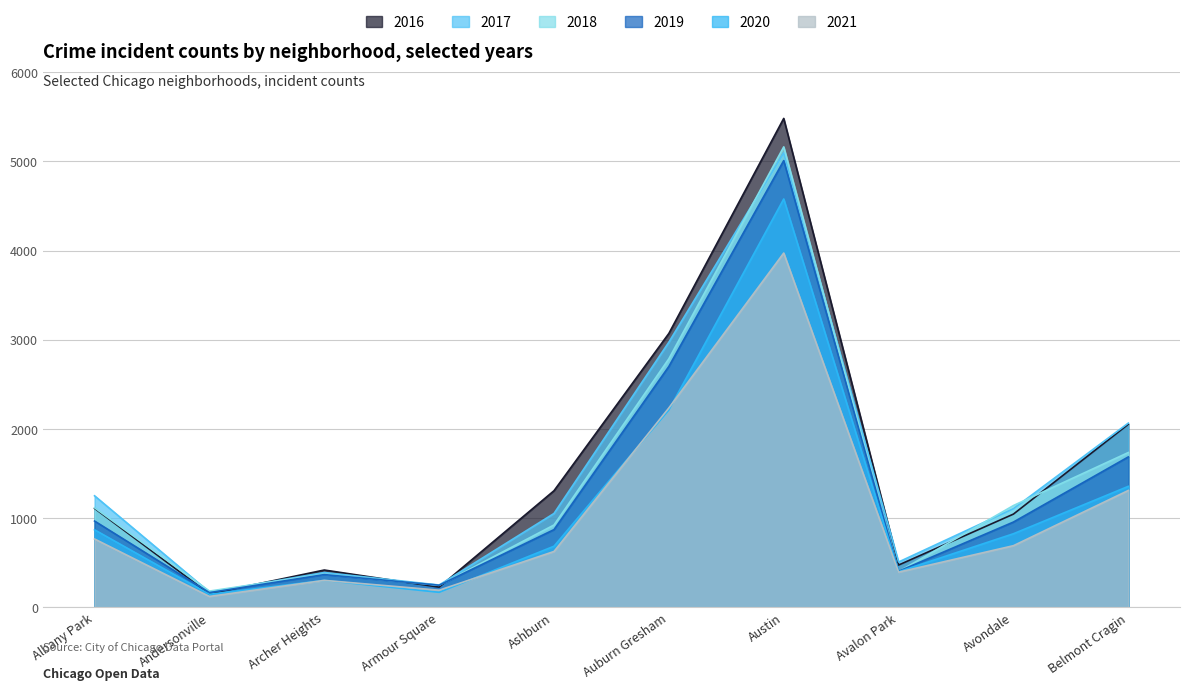

Rank the categories by 2021 value from highest to lowest.

Austin, Auburn Gresham, Belmont Cragin, Albany Park, Avondale, Ashburn, Avalon Park, Archer Heights, Armour Square, Andersonville